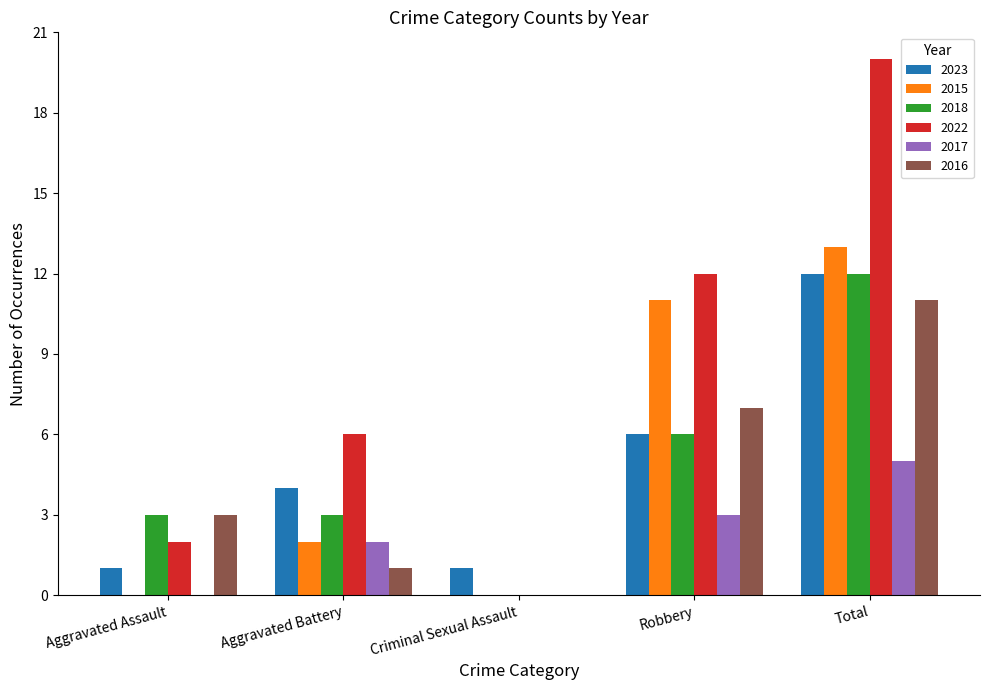

How many groups of bars are there?

5